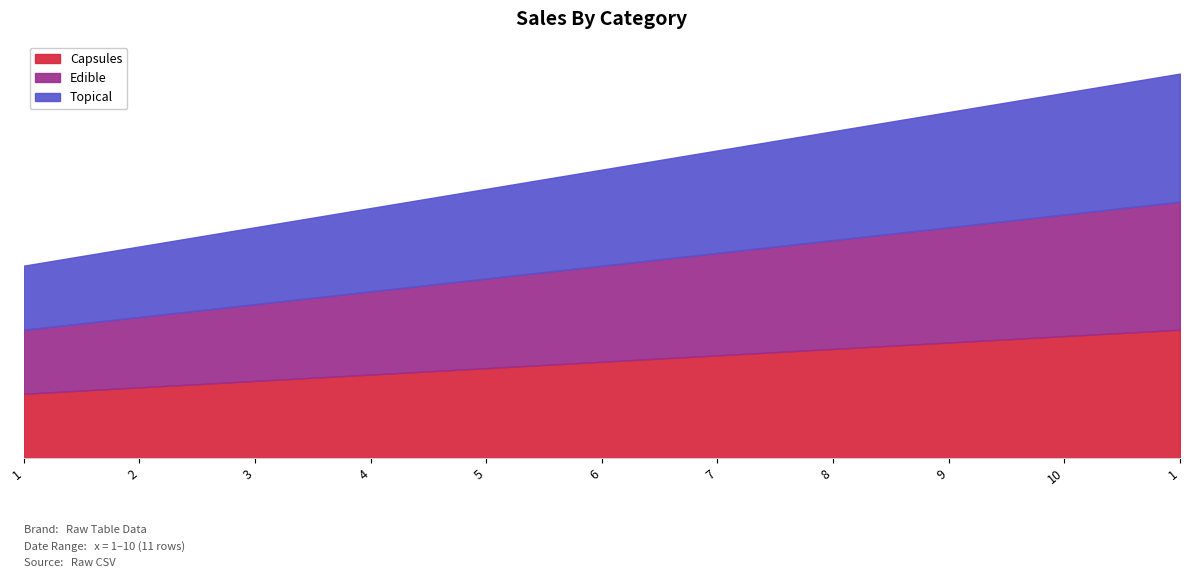

At which category is the sum across all series the highest?

1